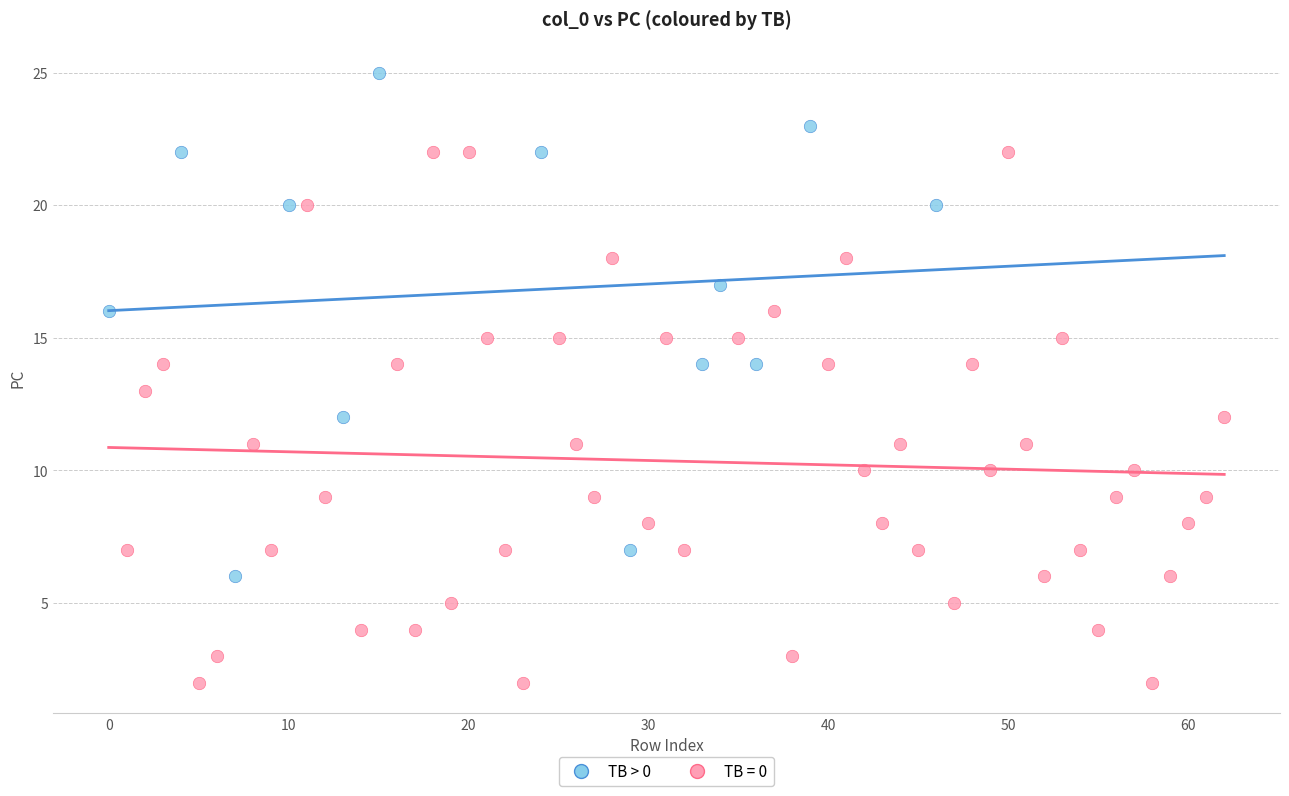

Which series contains the highest Y value?

TB > 0